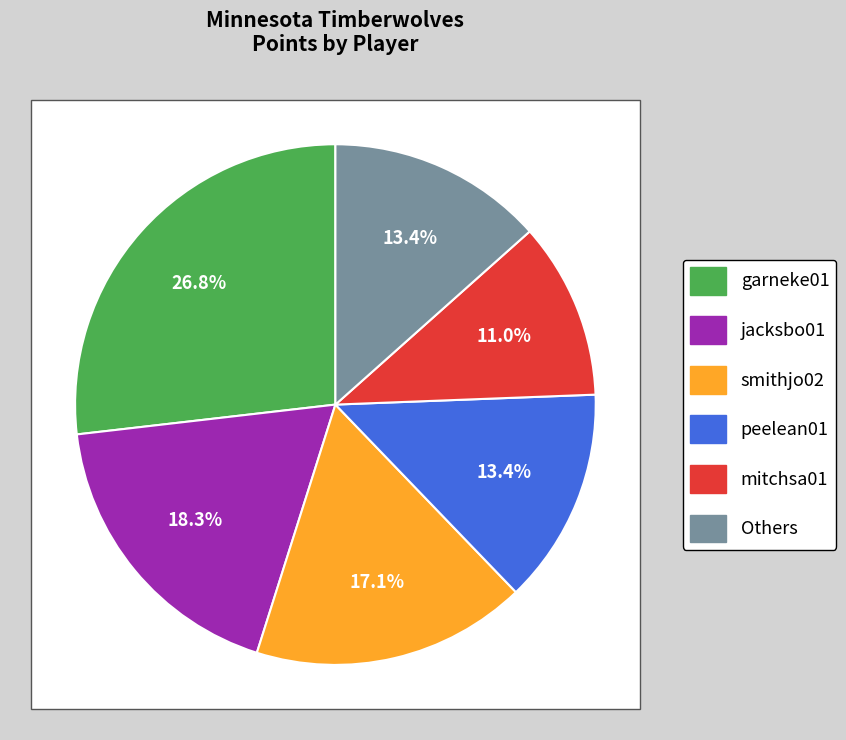

Is the sum of smithjo02 and pattean01 greater than half?

No